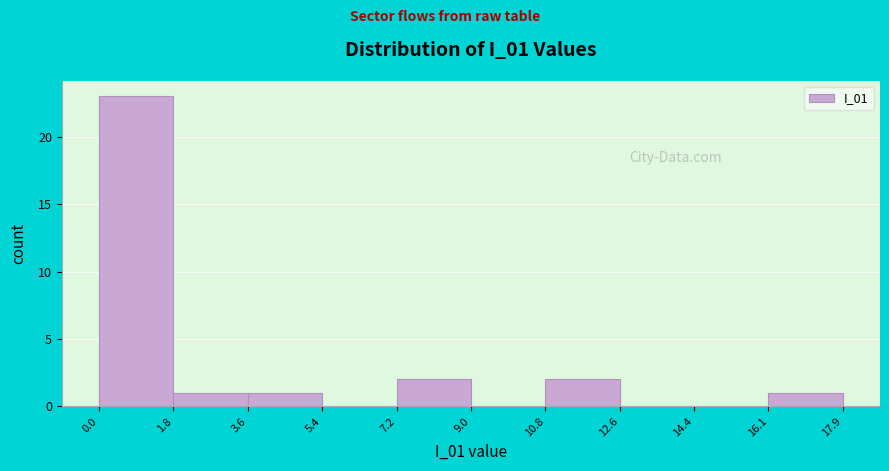

How tall is the bar that spans 10.8 to 12.6 on the x-axis? The values are not printed on the chart, so give them approximately, as read against the axis.

2